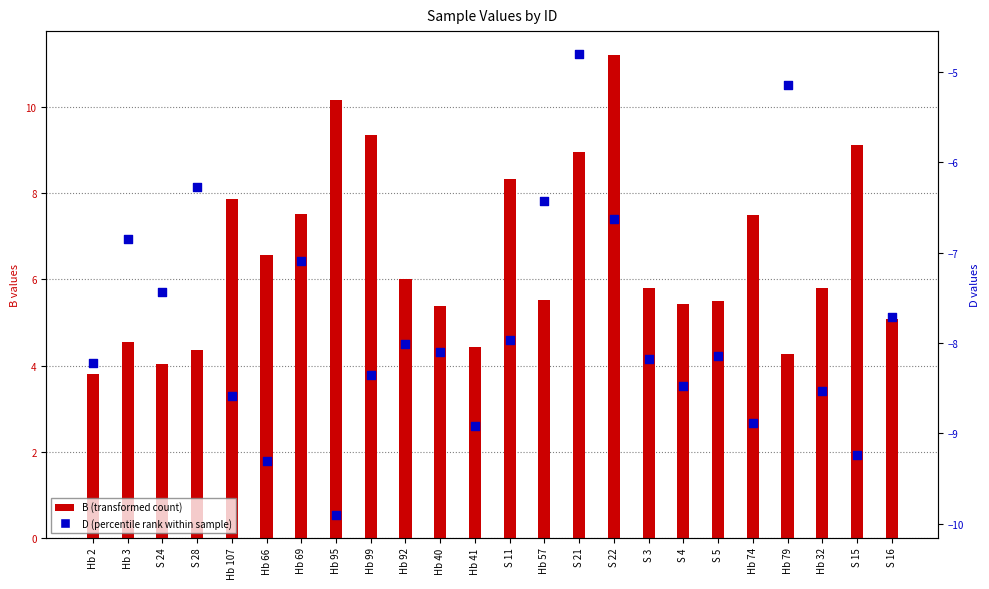

At how many categories does at least one series exceed -6?

24